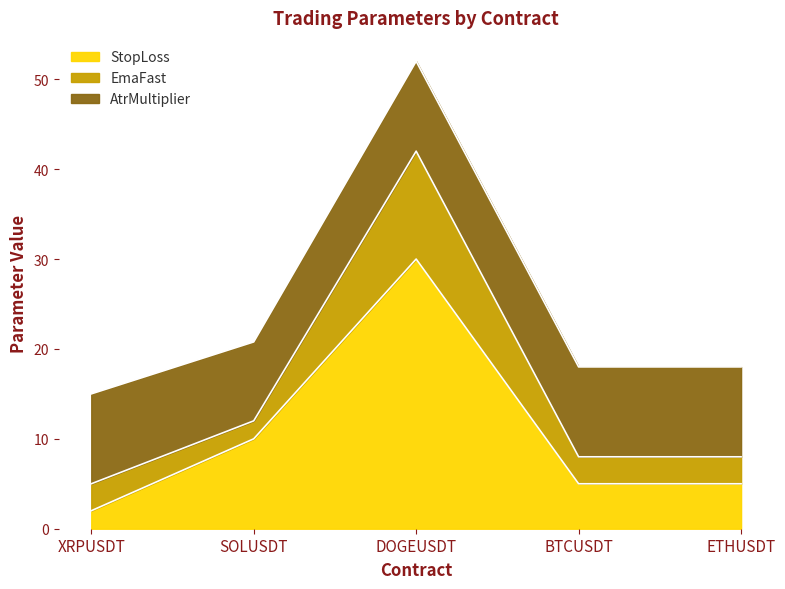

Which series has the largest range (max minus min)?

StopLoss